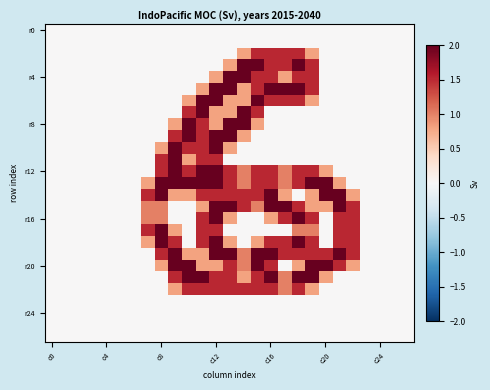

At which category is the sum across all series the highest?

c12